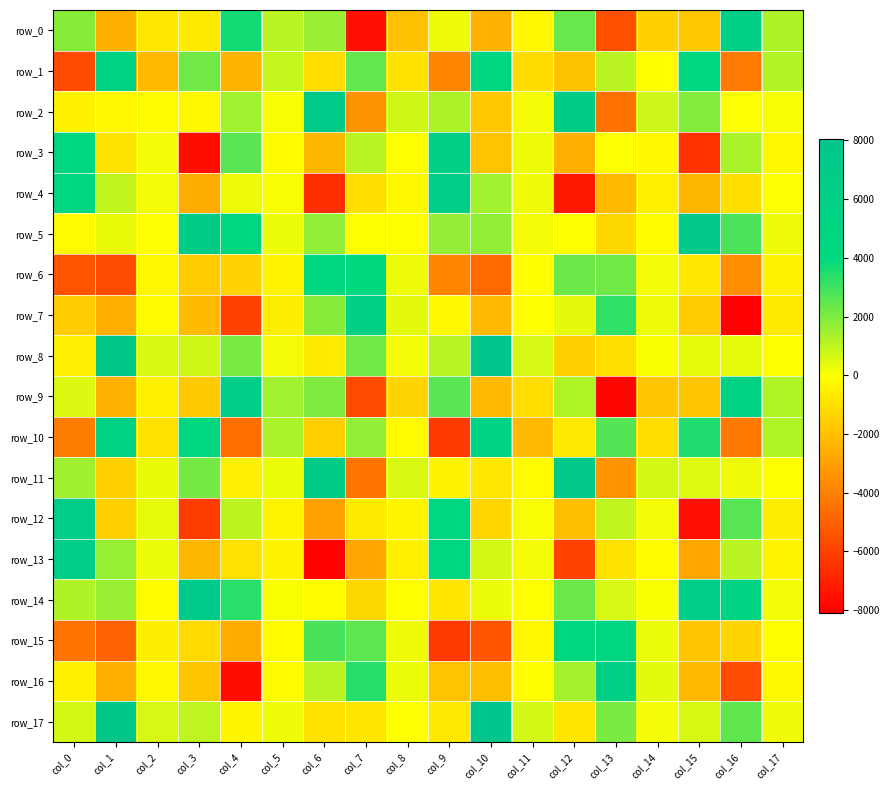

At how many categories does at least one series exceed 4851?

12